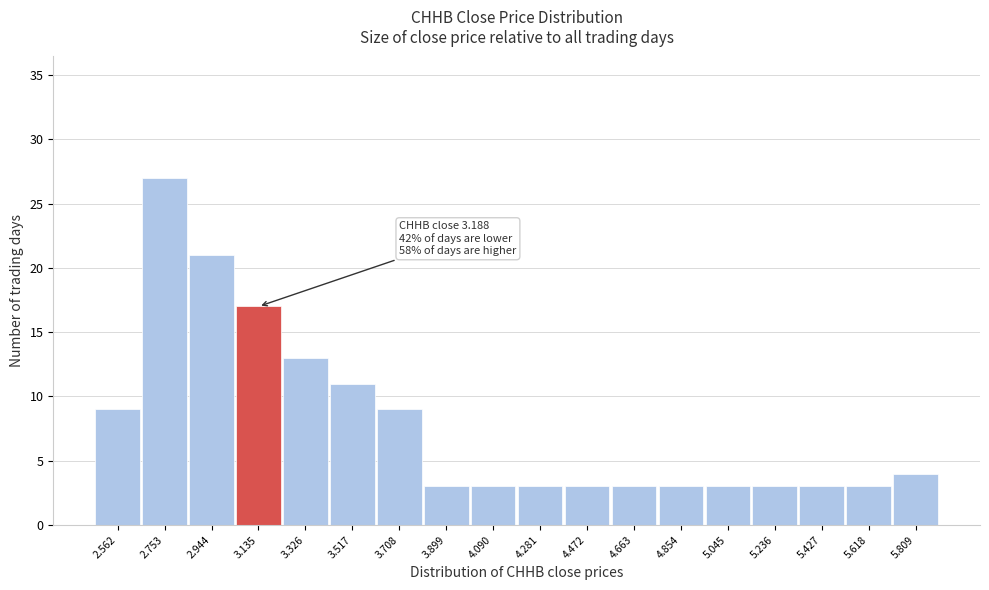

Reading right to left, list all the values displayed in this chart.

5.809=4	5.618=3	5.427=3	5.236=3	5.045=3	4.854=3	4.663=3	4.472=3	4.281=3	4.090=3	3.899=3	3.708=9	3.517=11	3.326=13	3.135=17	2.944=21	2.753=27	2.562=9